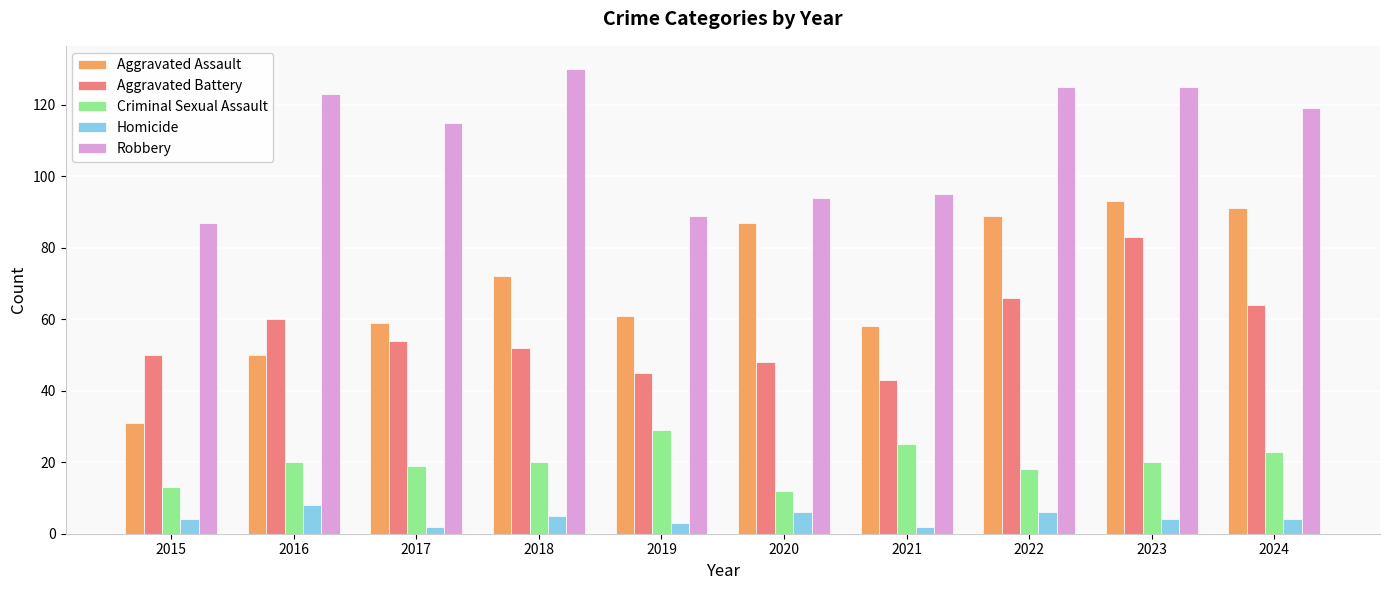

Reading left to right, what are all the values shown in this chart?

Aggravated Assault: 2015=31	2016=50	2017=59	2018=72	2019=61	2020=87	2021=58	2022=89	2023=93	2024=91
Aggravated Battery: 2015=50	2016=60	2017=54	2018=52	2019=45	2020=48	2021=43	2022=66	2023=83	2024=64
Criminal Sexual Assault: 2015=13	2016=20	2017=19	2018=20	2019=29	2020=12	2021=25	2022=18	2023=20	2024=23
Homicide: 2015=4	2016=8	2017=2	2018=5	2019=3	2020=6	2021=2	2022=6	2023=4	2024=4
Robbery: 2015=87	2016=123	2017=115	2018=130	2019=89	2020=94	2021=95	2022=125	2023=125	2024=119